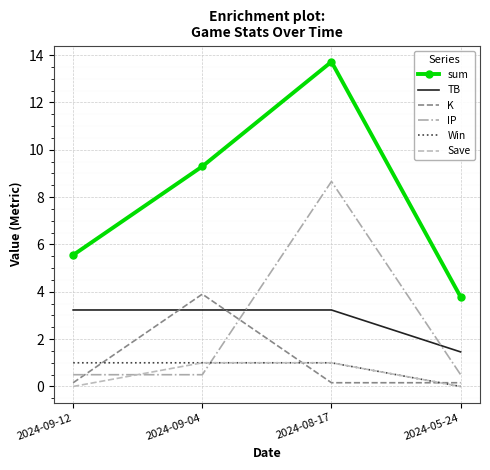

Which series has the widest spread of values?

sum